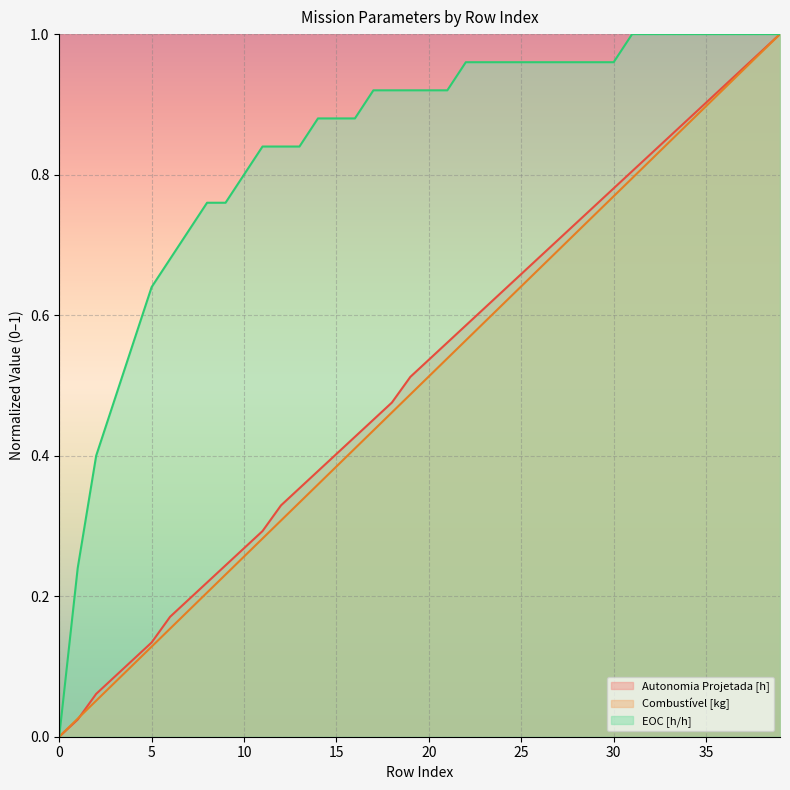

Which series has the widest spread of values?

Autonomia Projetada [h]